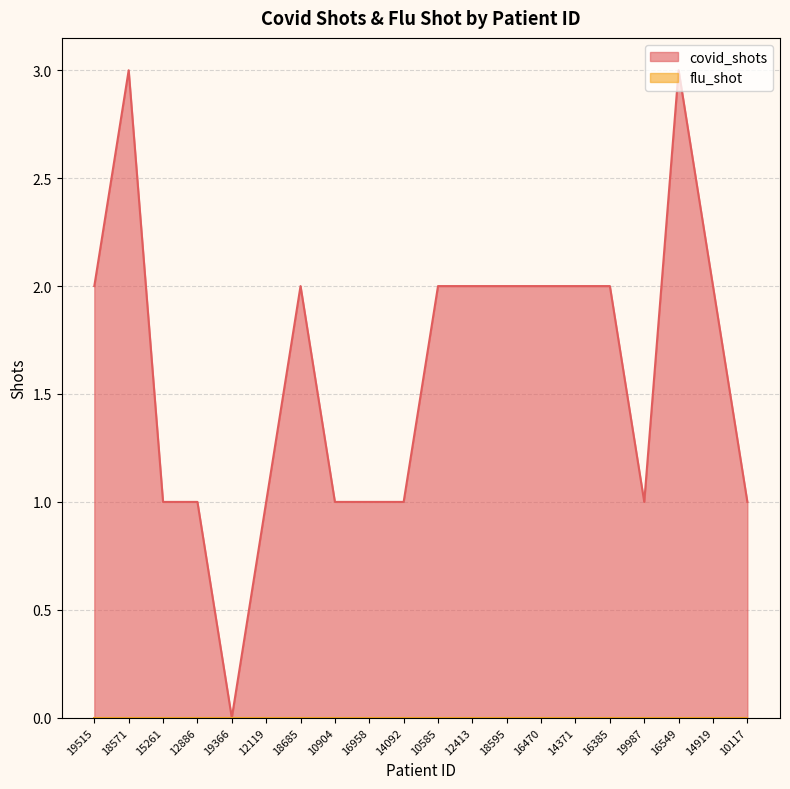

What is the label of the 5th point from the right?

16385